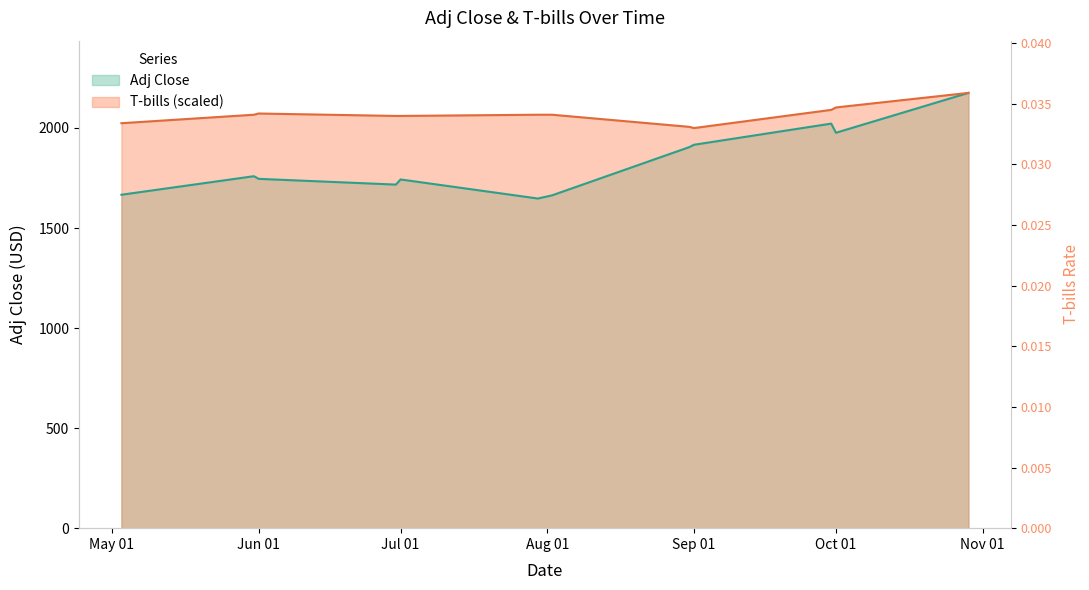

True or false: Adj Close and T-bills intersect in this chart.

False